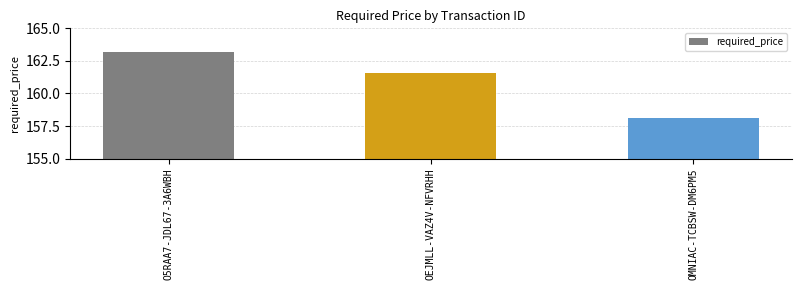

What is the change in value from OEJMLL-VAZ4V-NFVRHH to OMNIAC-TCBSW-DM6PM5?

-3.5